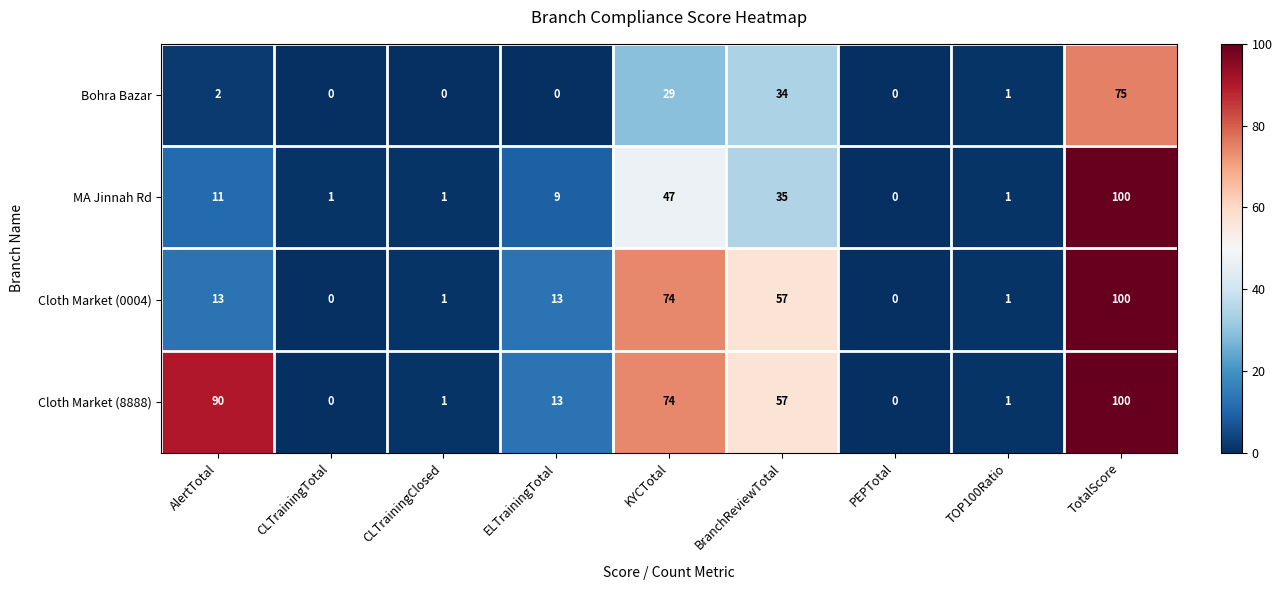

Which series changed the most between KYCTotal and TotalScore?

MA Jinnah Rd